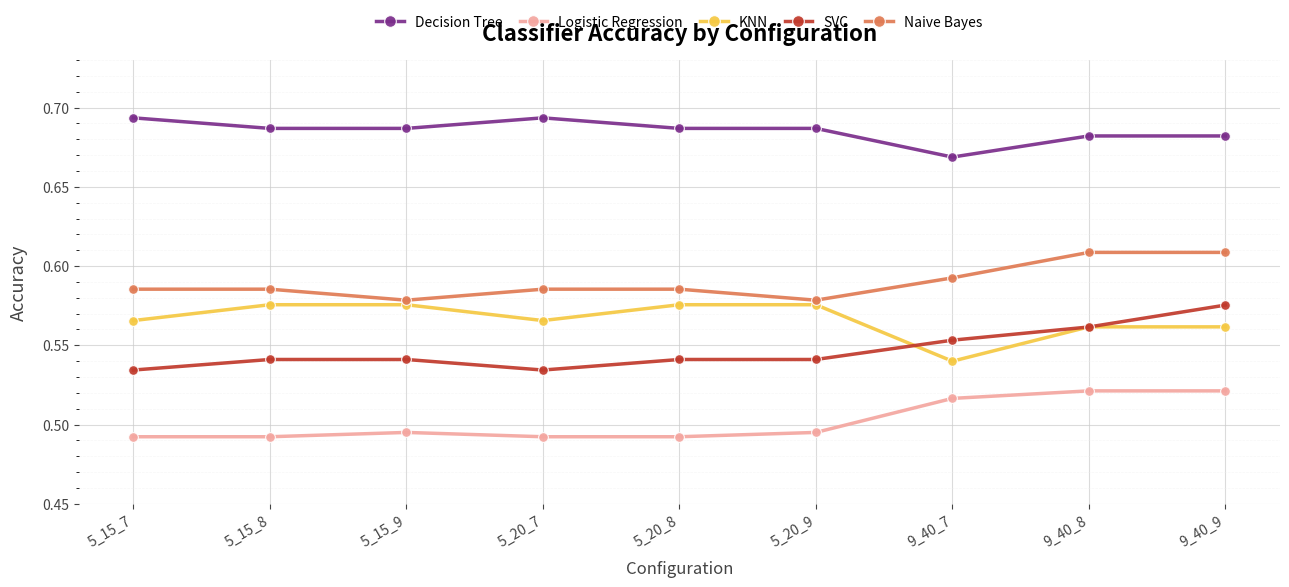

Which category has the lowest value in the KNN series?

9_40_7